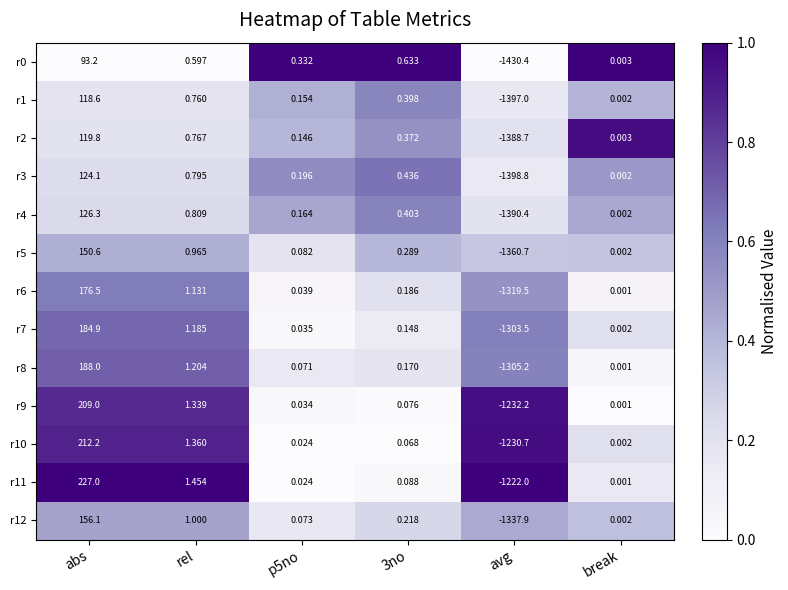

Which series changed the most between abs and 3no?

r11